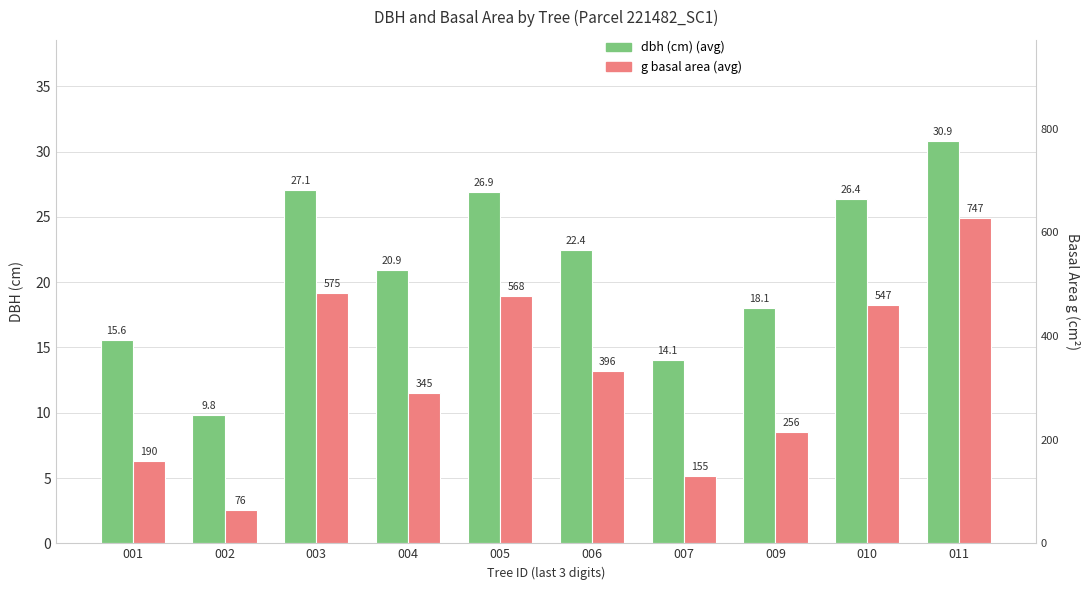

Which series has the largest range (max minus min)?

g (scaled ÷30)